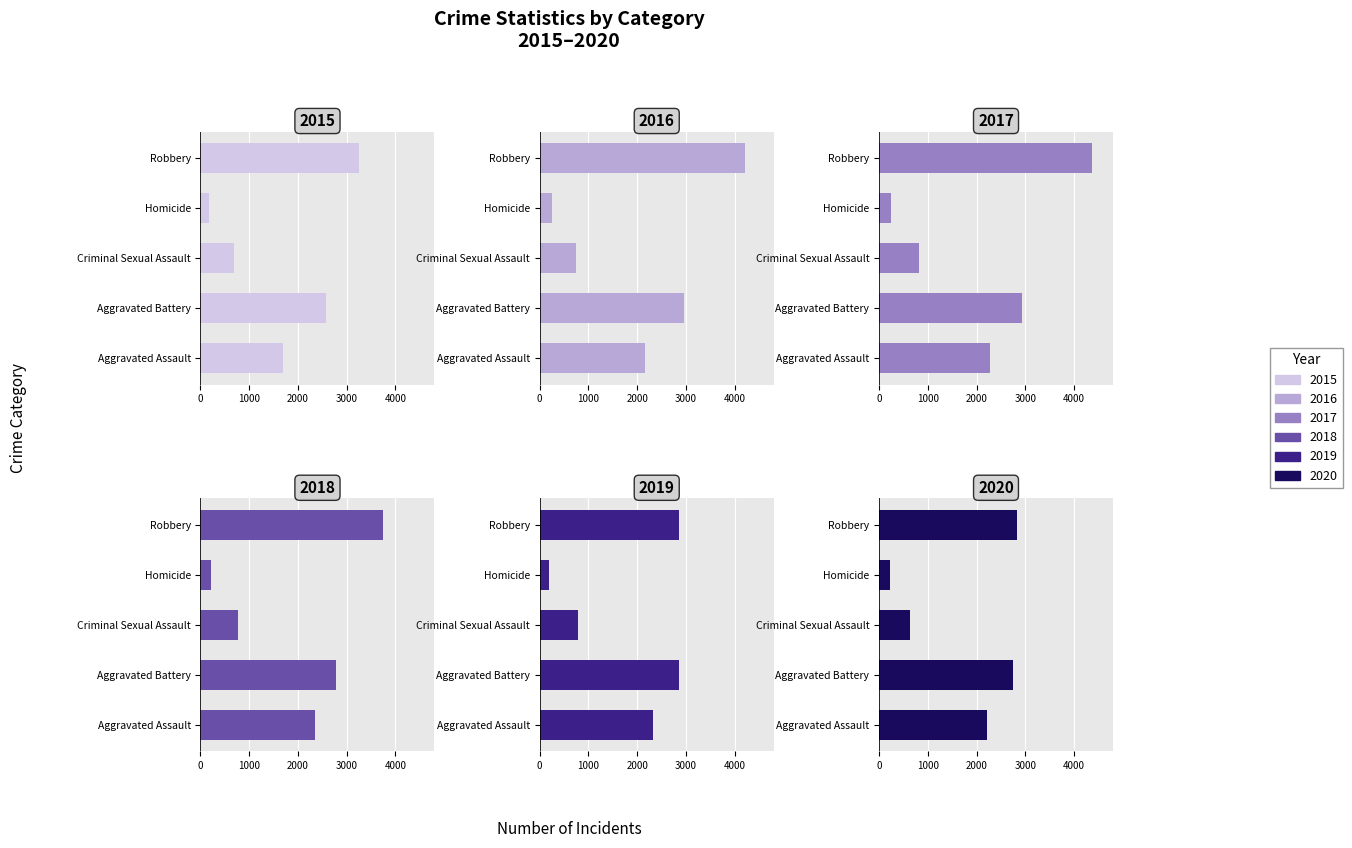

How many categories are shown in the chart?

5